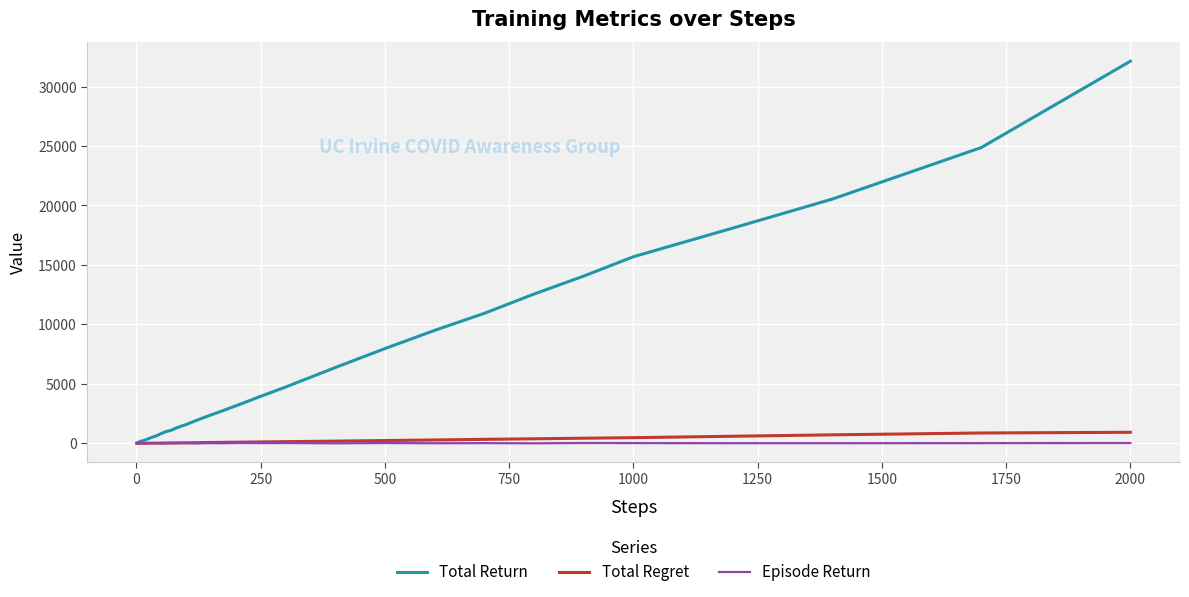

Which series has the largest total across all categories?

Total Return